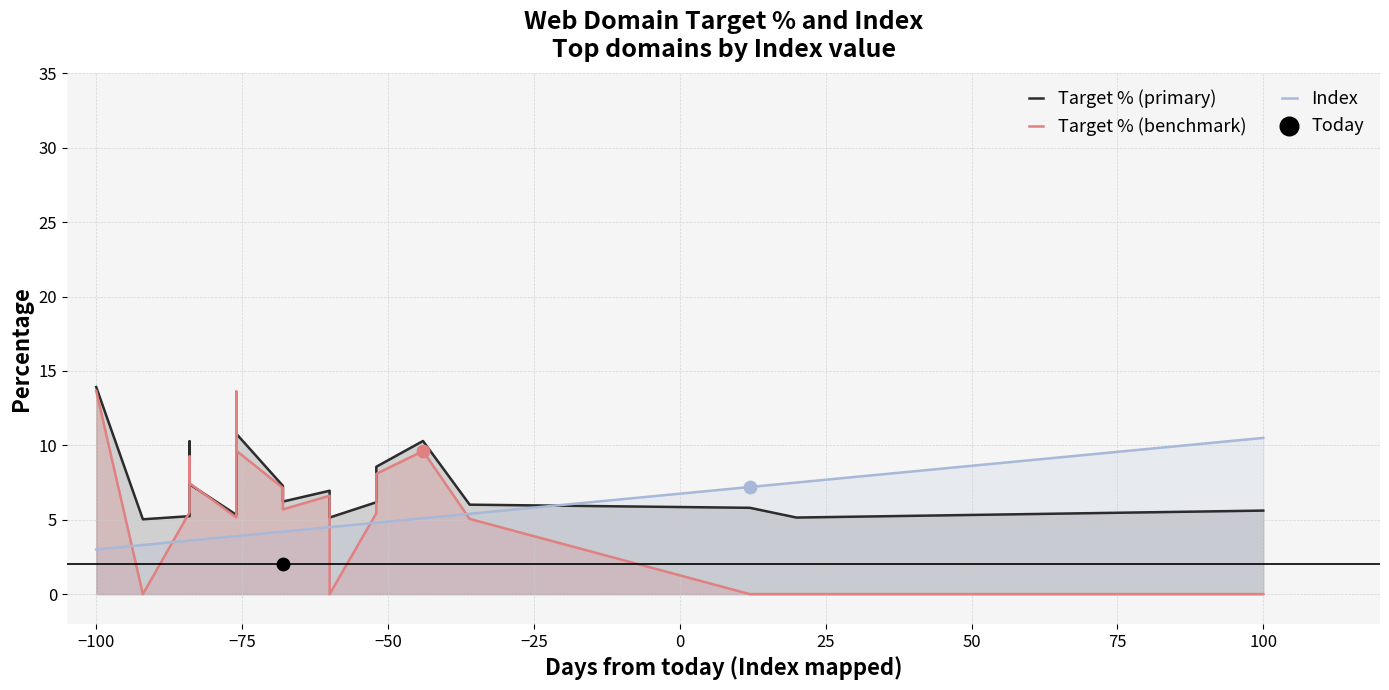

Which series has the largest total across all categories?

Target % (primary)